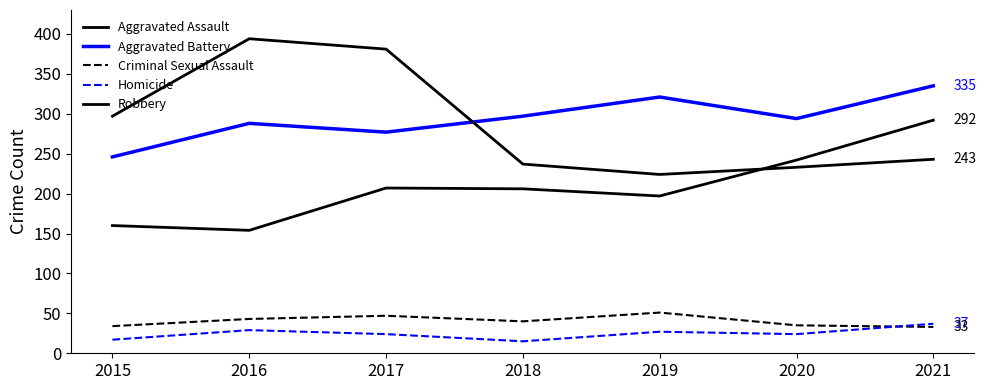

Reading left to right, extract all data points from this chart.

Aggravated Assault: 160	154	207	206	197	242	292
Aggravated Battery: 246	288	277	297	321	294	335
Criminal Sexual Assault: 34	43	47	40	51	35	33
Homicide: 17	29	24	15	27	24	37
Robbery: 297	394	381	237	224	233	243